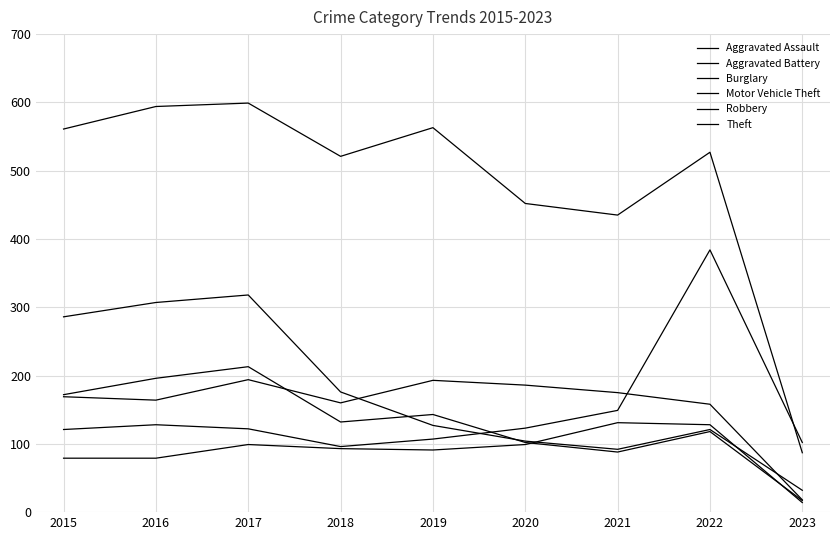

At 2021, list the series in order from largest to smallest.

Theft, Aggravated Battery, Motor Vehicle Theft, Aggravated Assault, Burglary, Robbery